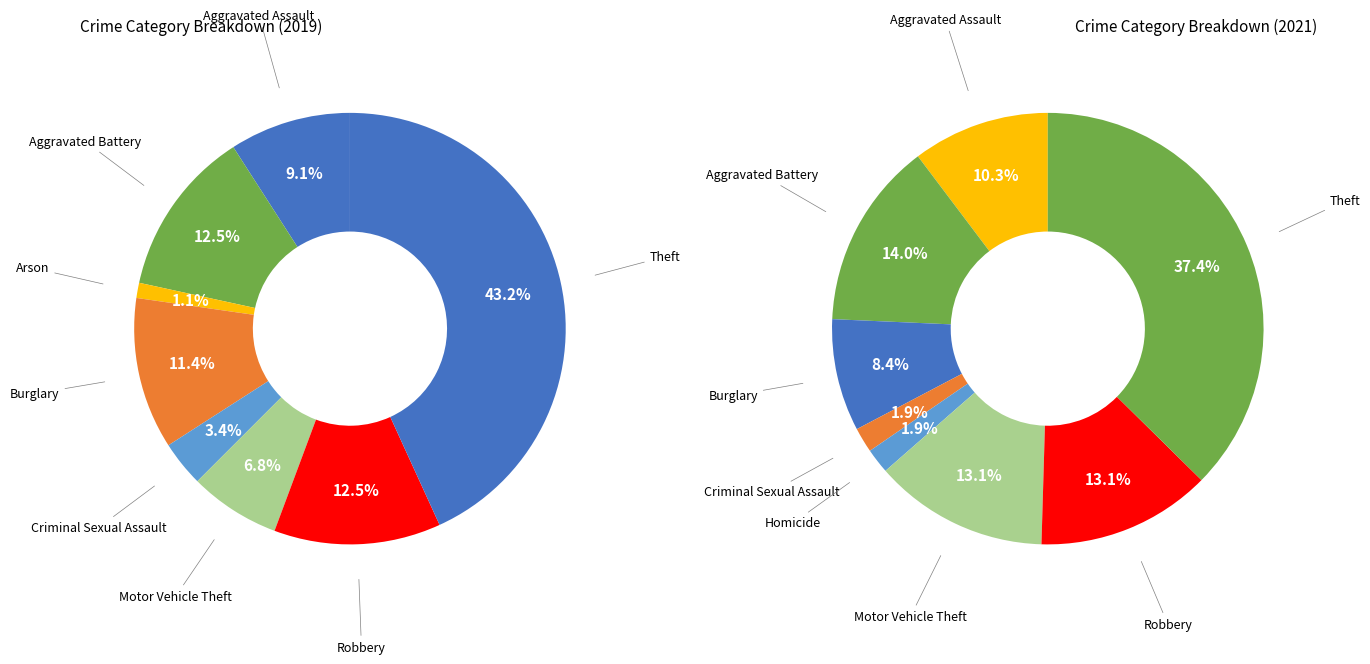

To the nearest percent, what is the difference between the Aggravated Battery and Arson slice percentages?

11%